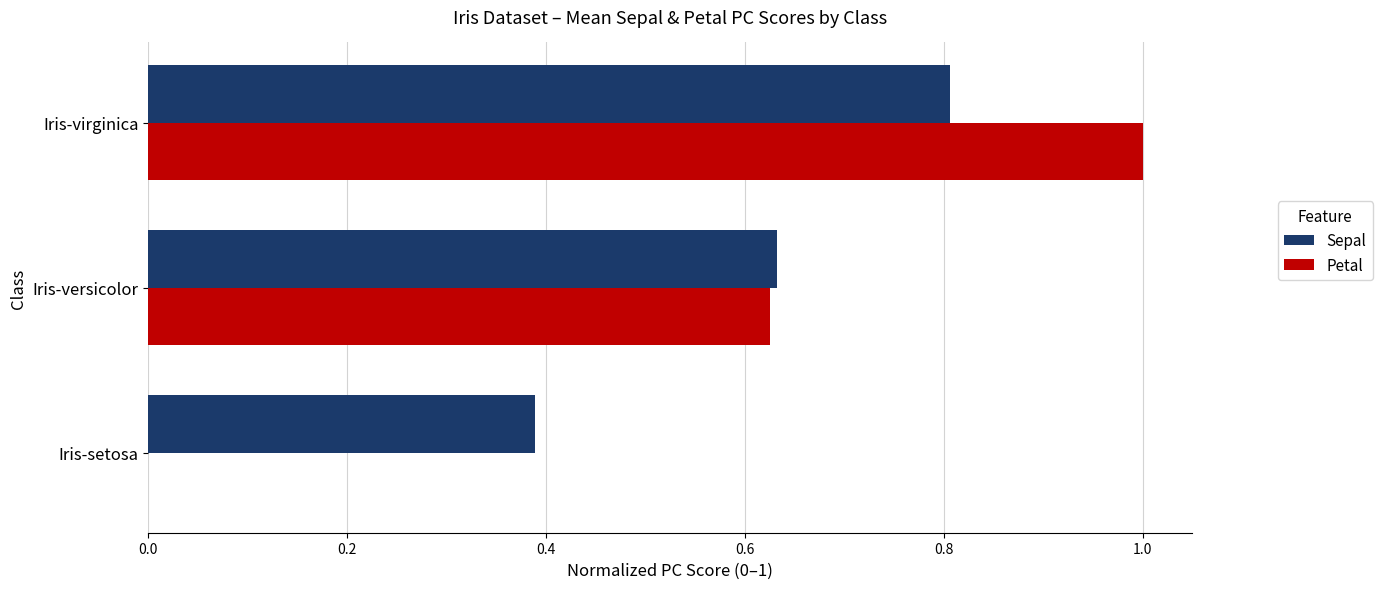

The Sepal series shows 1.0 at Iris-versicolor. True or false?

False